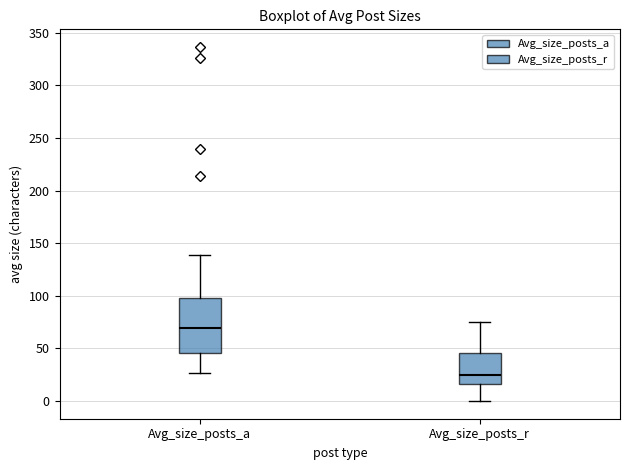

Reading left to right, read every box against the y-axis: the position of its median line, the range the box covers, and the ends of its whiskers. The values are not printed on the chart, so give them approximately, as read against the axis.

Avg_size_posts_a: median 70, box 45 to 100, whiskers 25 to 140
Avg_size_posts_r: median 25, box 15 to 45, whiskers 0 to 75